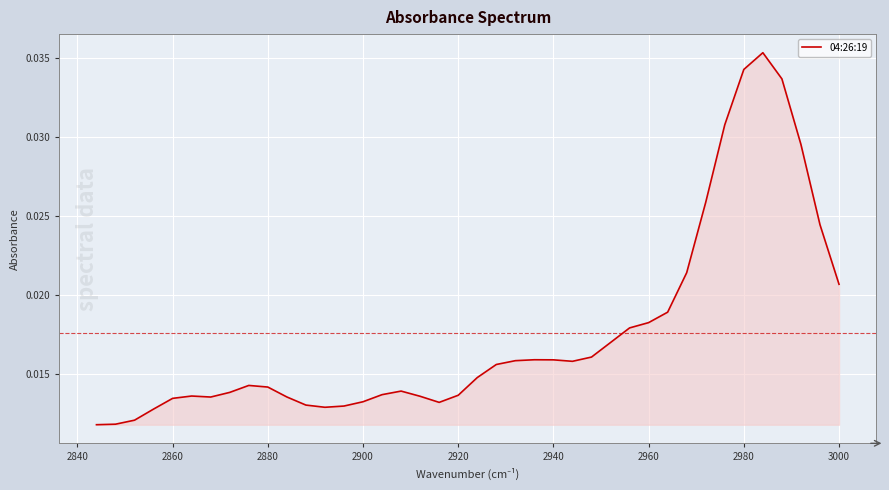

How many lines are shown in the chart?

1